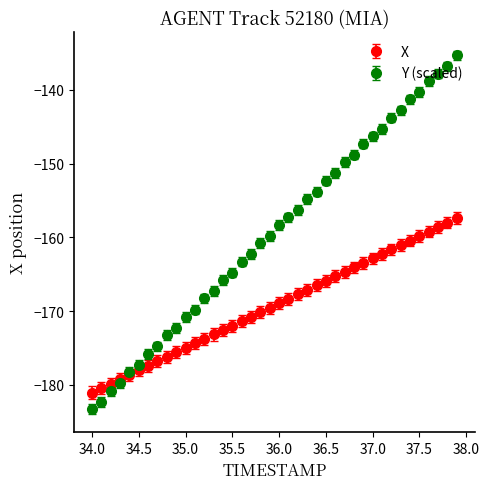

List the series in order of their overall mean, highest first.

Y (scaled), X